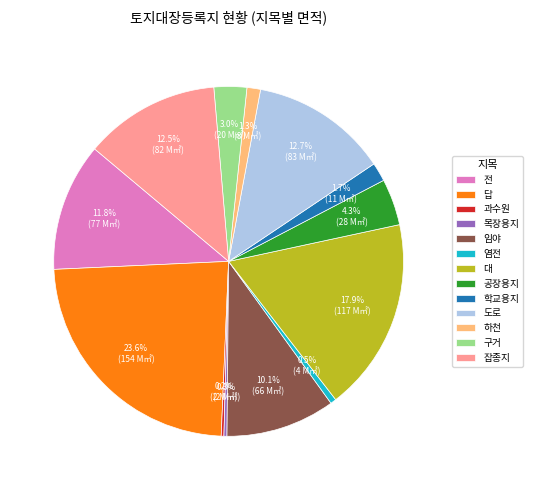

Is there a majority slice in this chart?

No